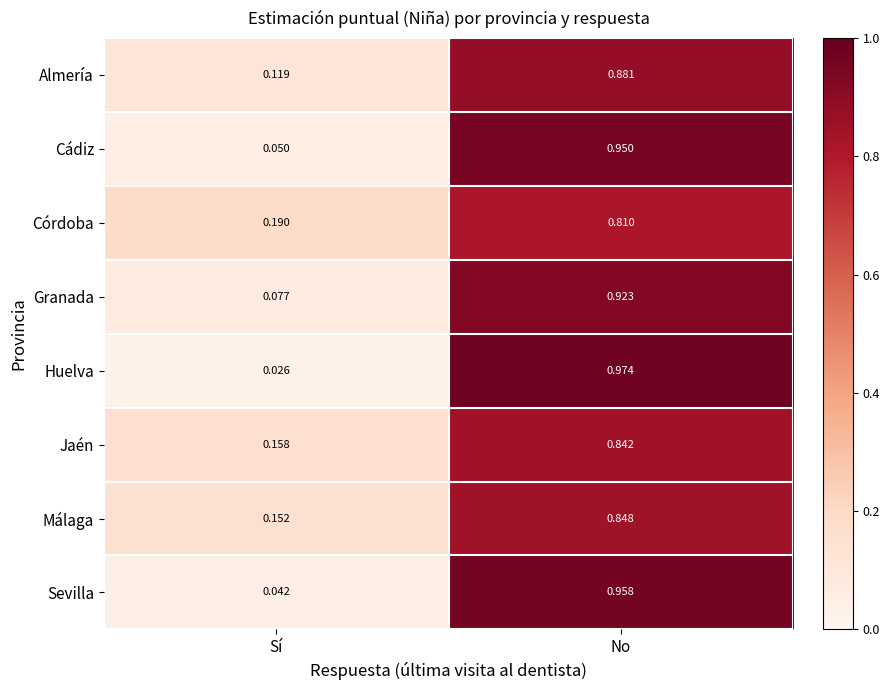

Between Sí and No, which series saw the biggest shift?

Huelva